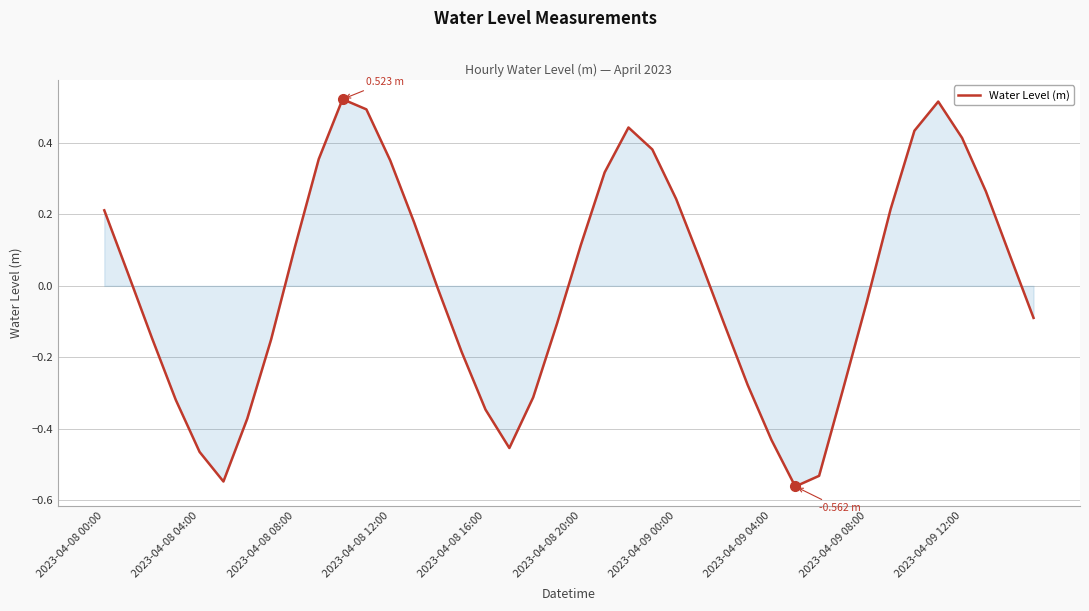

What is the difference between the maximum and minimum values?

1.1